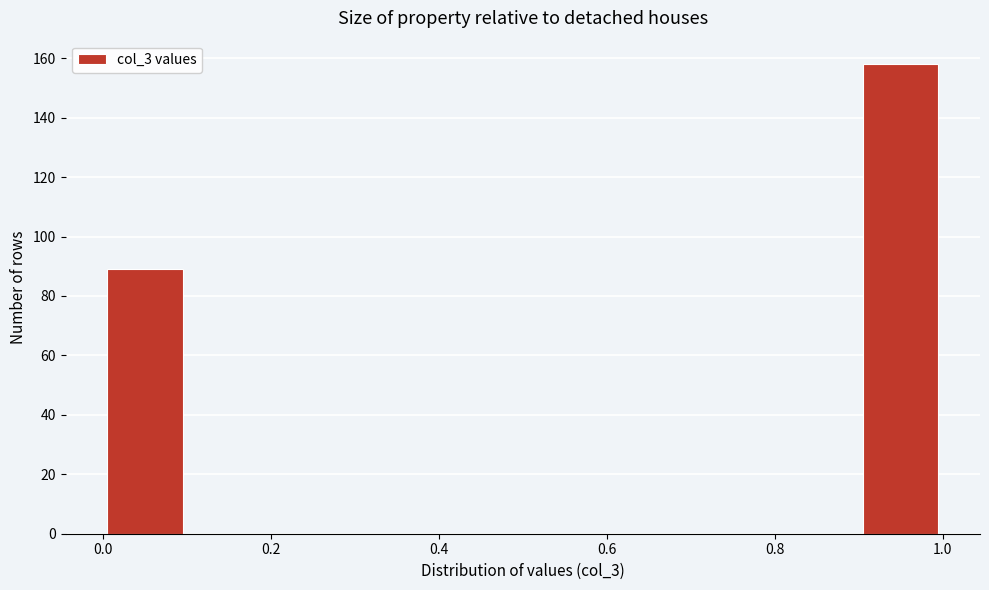

Reading left to right, list every bar in this chart as the range it spans on the x-axis followed by its height. The values are not printed on the chart, so give them approximately, as read against the axis.

0.0 to 0.1: 90
0.1 to 0.2: 0
0.2 to 0.3: 0
0.3 to 0.4: 0
0.4 to 0.5: 0
0.5 to 0.6: 0
0.6 to 0.7: 0
0.7 to 0.8: 0
0.8 to 0.9: 0
0.9 to 1.0: 158